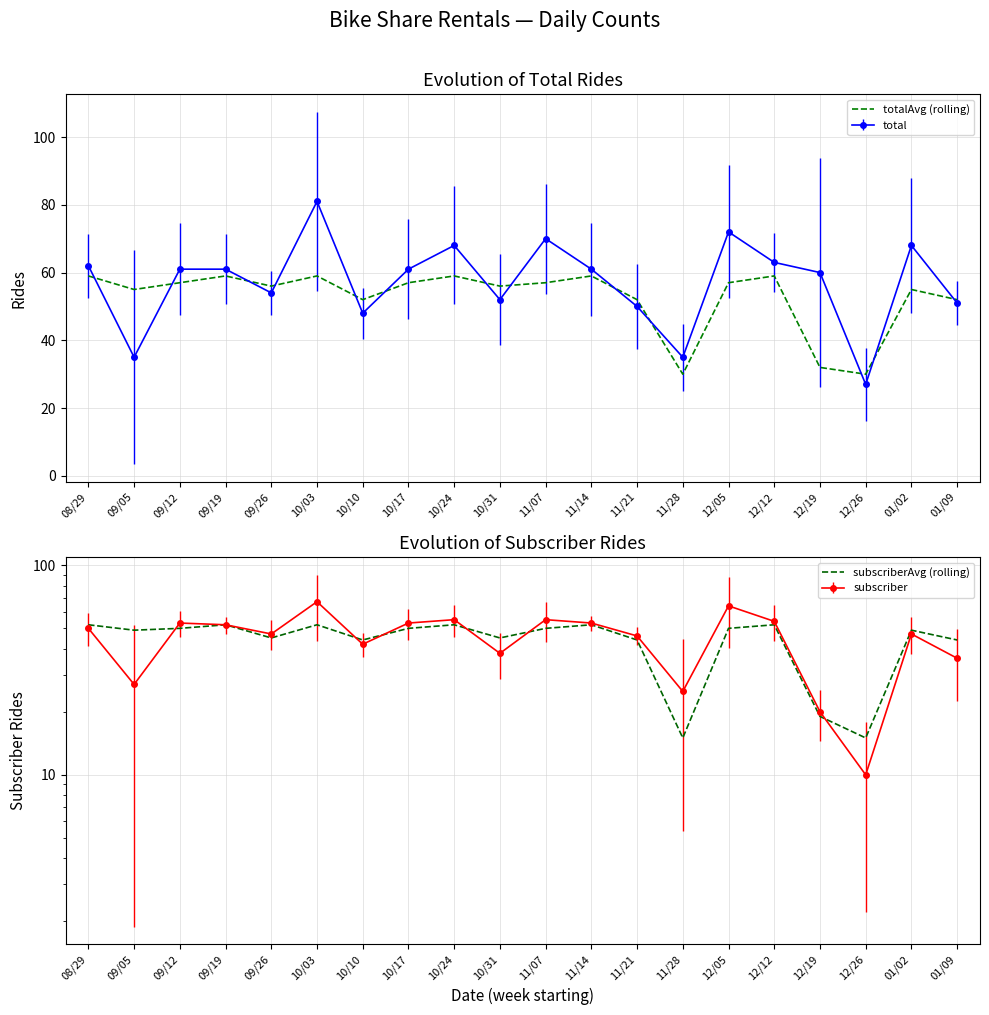

Which series has the widest spread of values?

subscriberAvg (rolling)